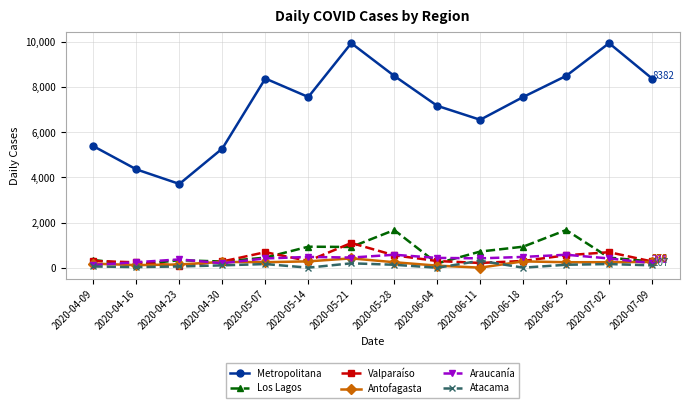

True or false: Valparaíso has a value of 90 at 2020-04-23.

True